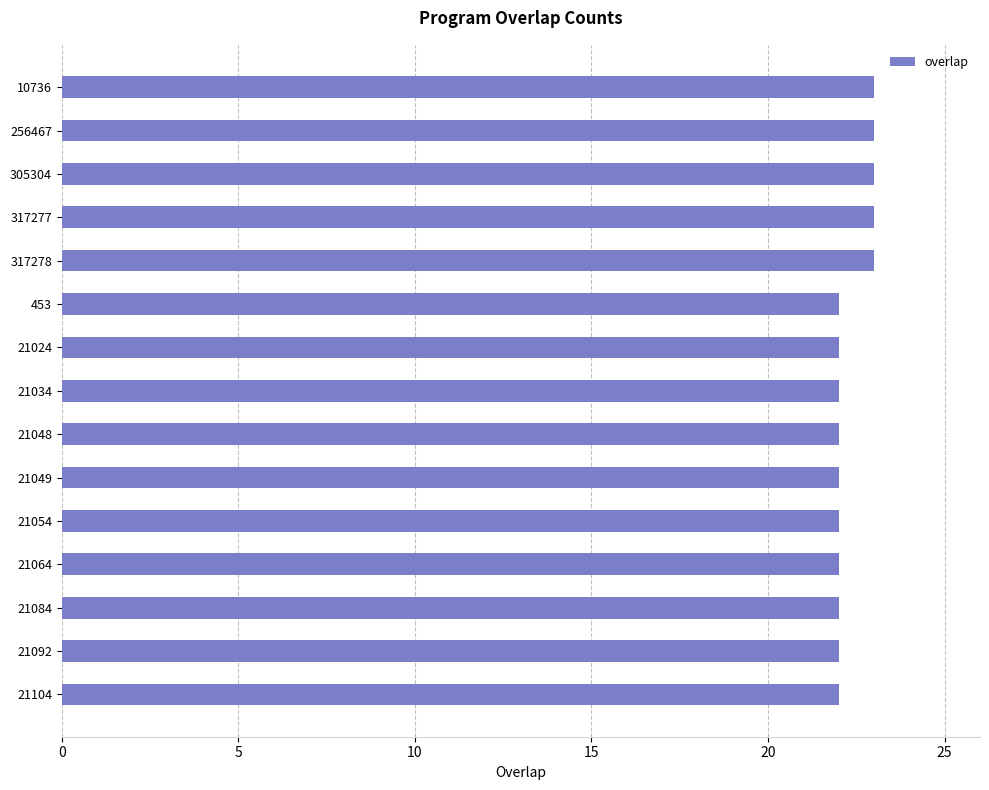

Reading top to bottom, what are all the values shown in this chart?

23	23	23	23	23	22	22	22	22	22	22	22	22	22	22